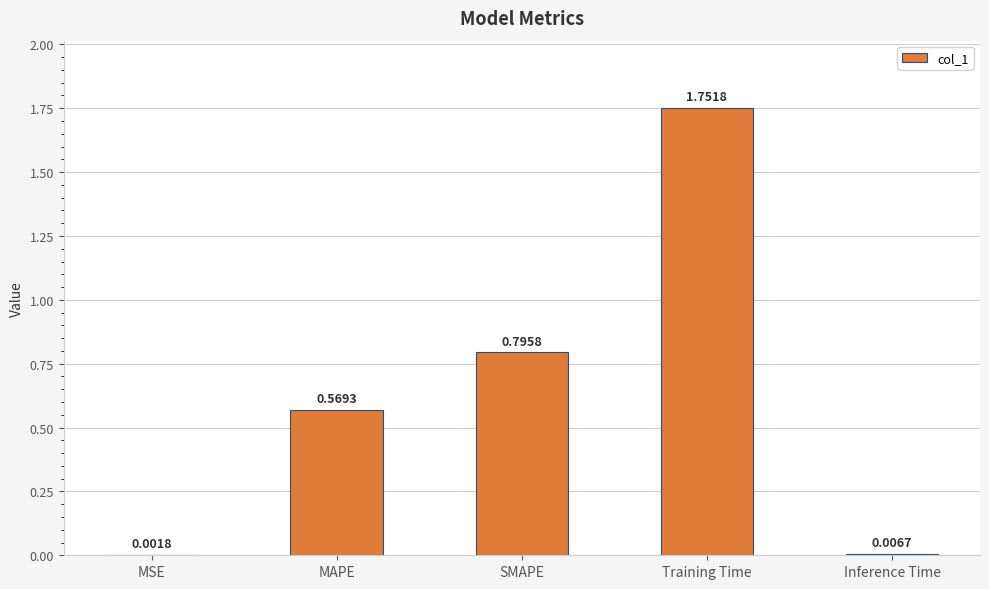

True or false: the data shows 0.4 at Training Time.

False